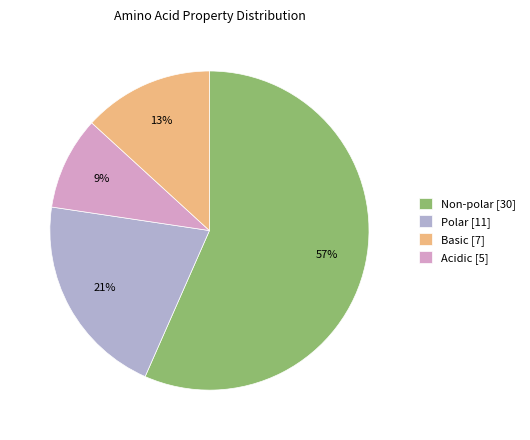

Which slice is the largest?

Non-polar [30]